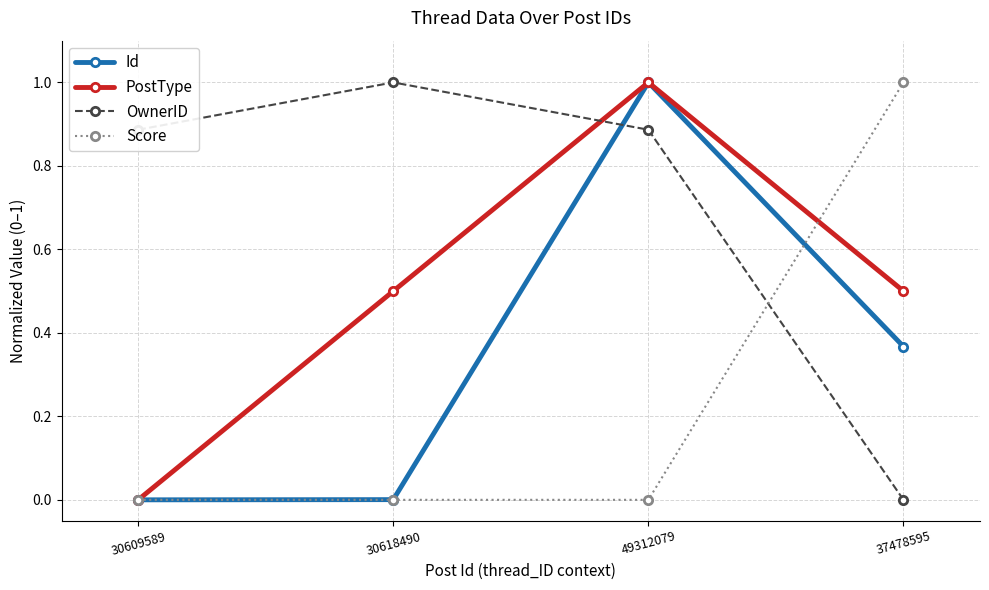

What is the label of the 1st point from the left?

30609589